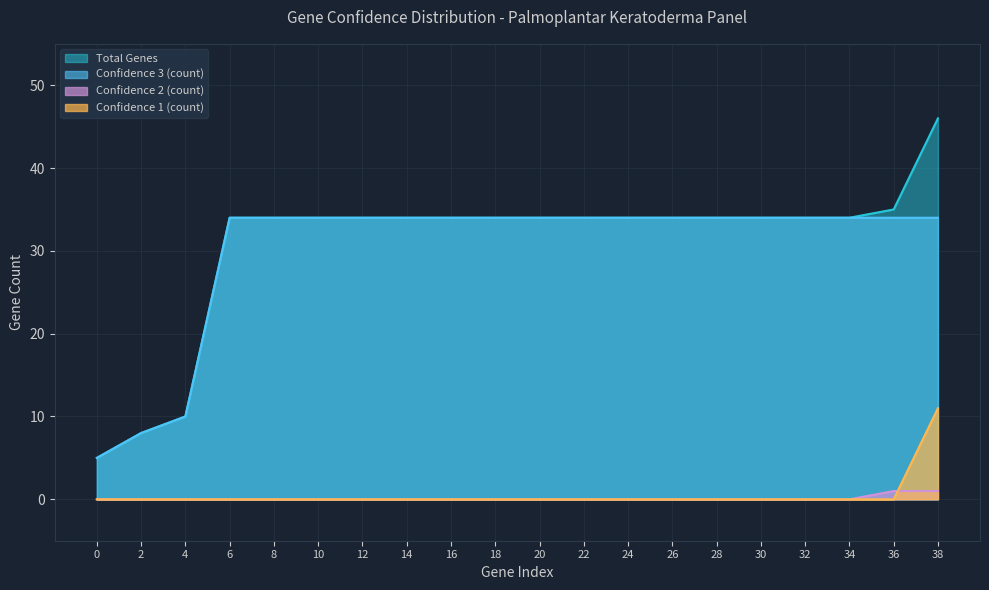

What is the value of the Confidence 3 (count) point at the 14th from the left?

34